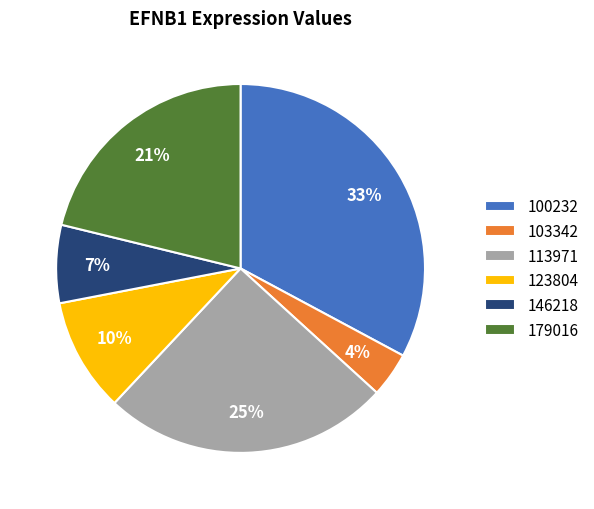

Does 113971 represent more than half of the total?

No